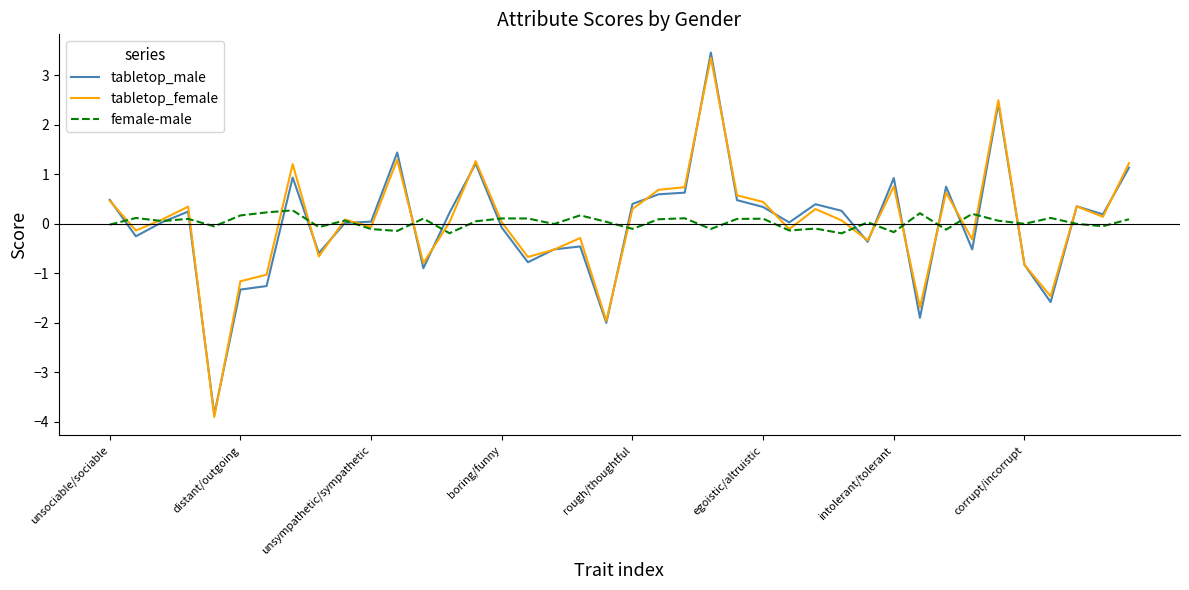

Which series has the largest range (max minus min)?

tabletop_male